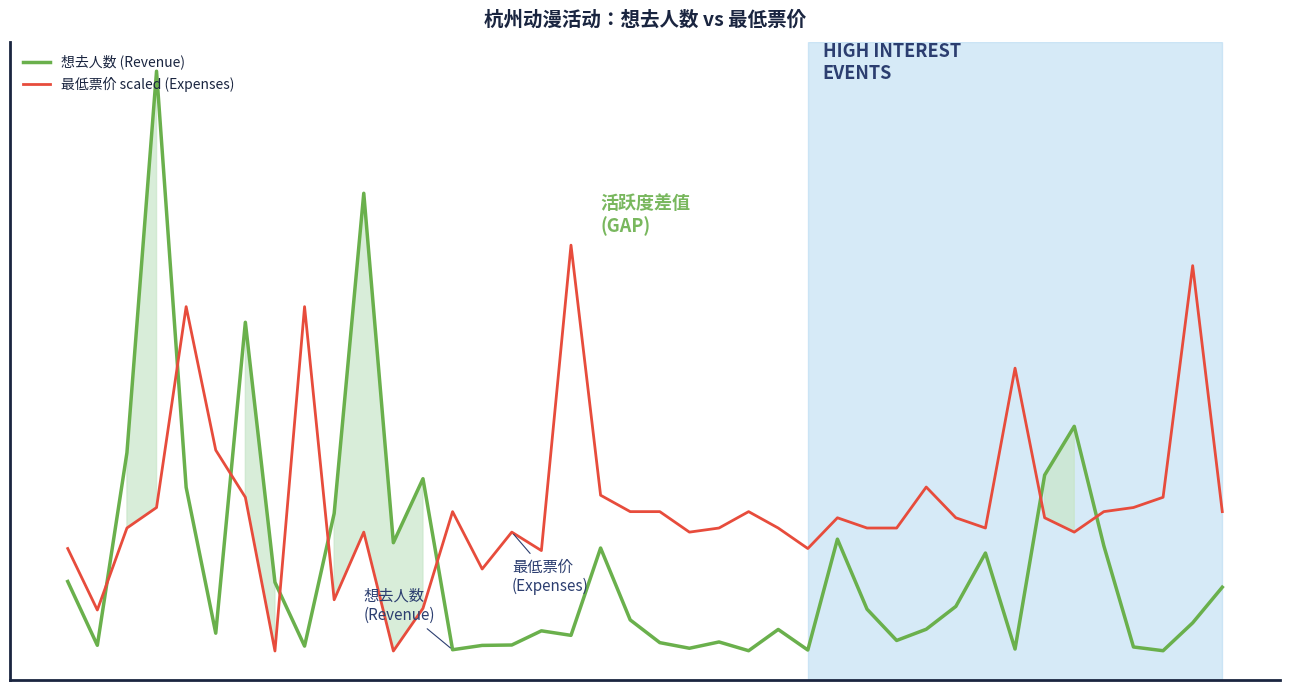

List the labels in order of 想去人数 (Revenue) value, smallest first.

23, 37, 25, 13, 32, 21, 36, 8, 14, 1, 15, 20, 22, 28, 17, 5, 16, 24, 29, 38, 19, 27, 30, 39, 7, 0, 31, 18, 35, 11, 26, 9, 4, 12, 33, 2, 34, 6, 10, 3